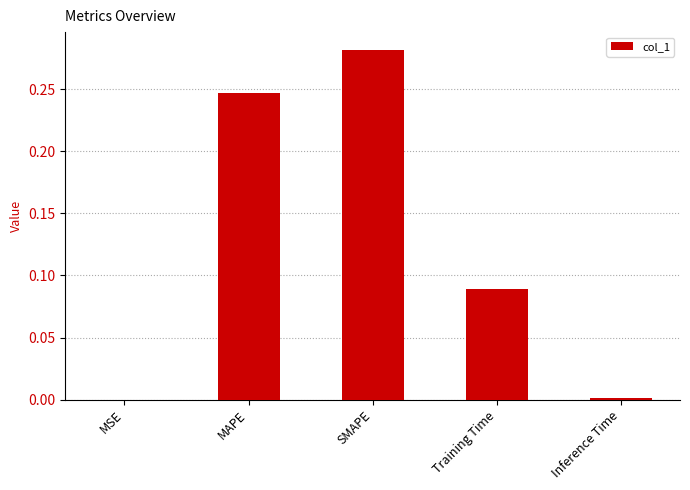

Are the bars horizontal?

No